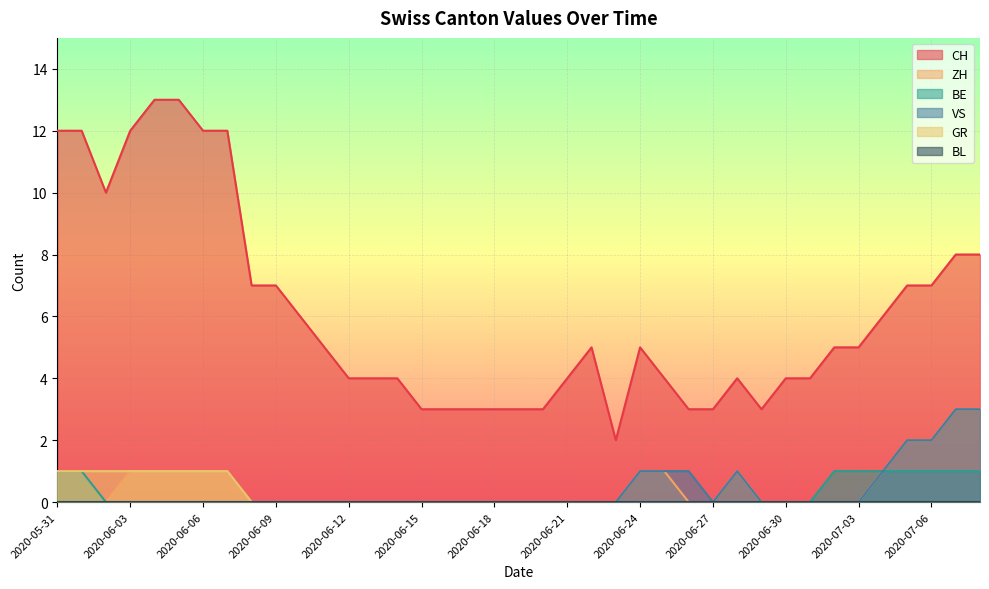

What is the total value across all series at 2020-06-25?

6